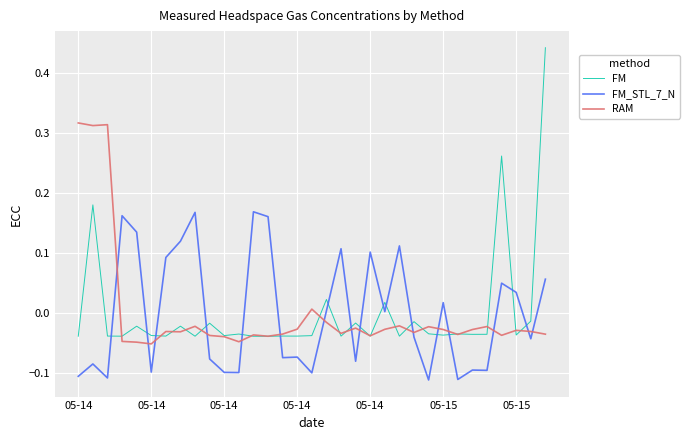

After their last crossing, which series has the higher values: FM_STL_7_N or RAM?

FM_STL_7_N